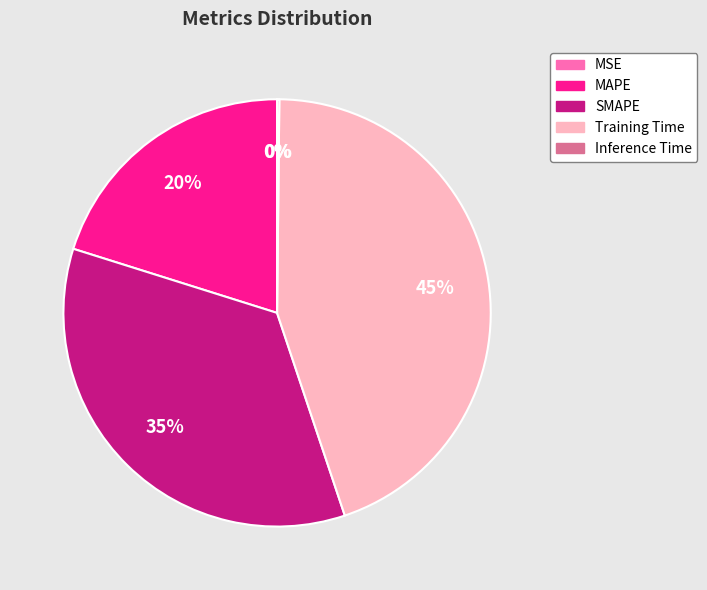

Does any single category account for the majority?

No